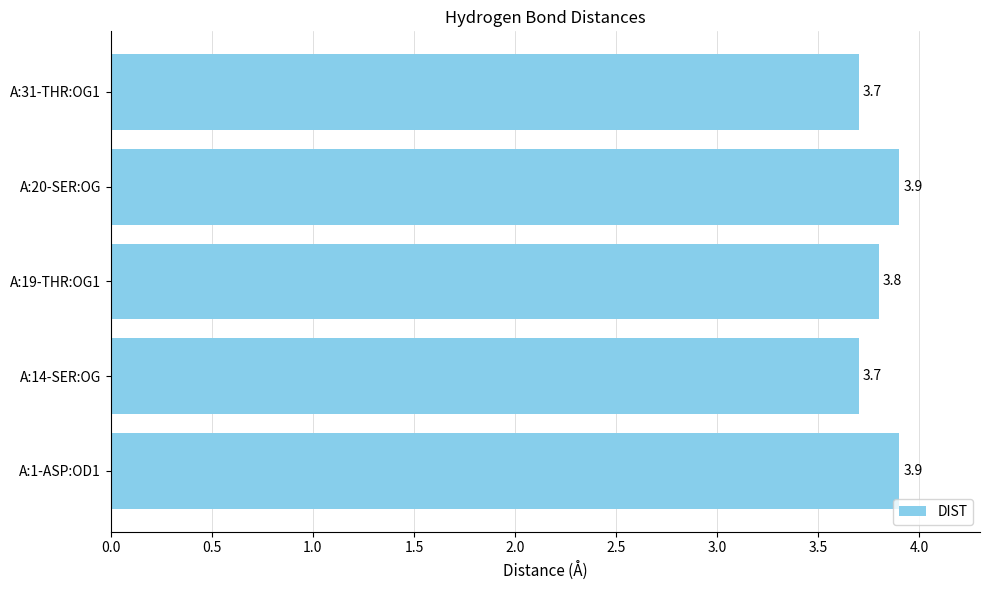

Does the chart contain any negative values?

No